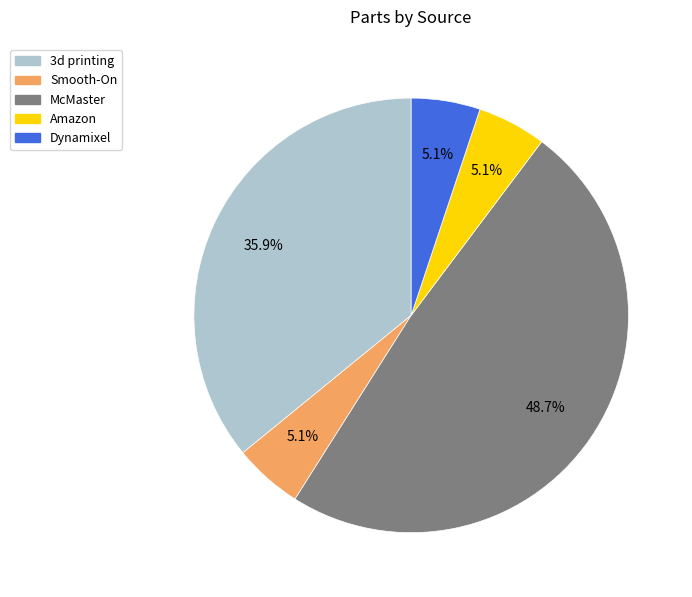

Is McMaster the majority of the pie?

No